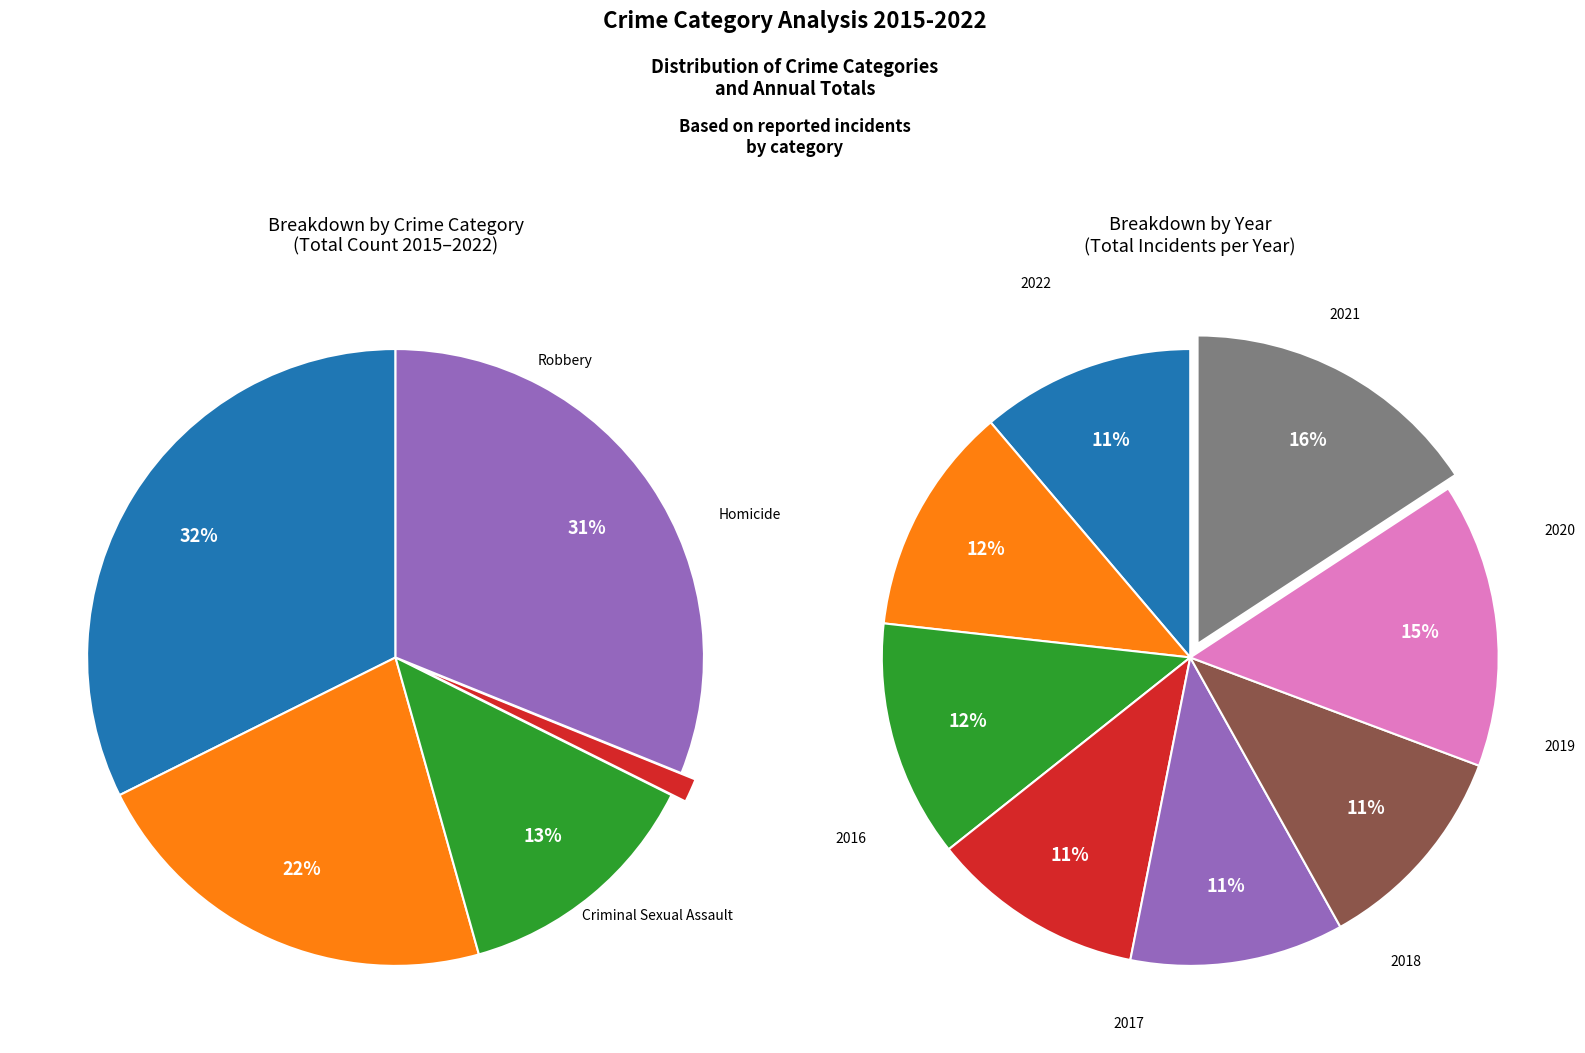

How many segments does this pie chart have?

8